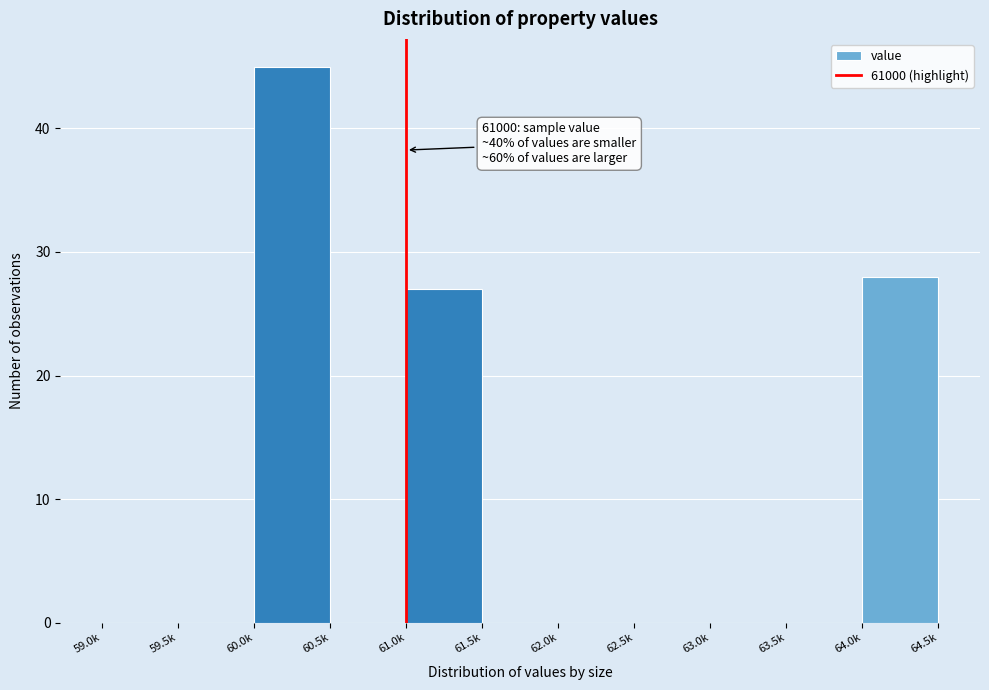

Reading left to right, extract all data points from this chart.

59.0k=0	59.5k=0	60.0k=45	60.5k=0	61.0k=27	61.5k=0	62.0k=0	62.5k=0	63.0k=0	63.5k=0	64.0k=28